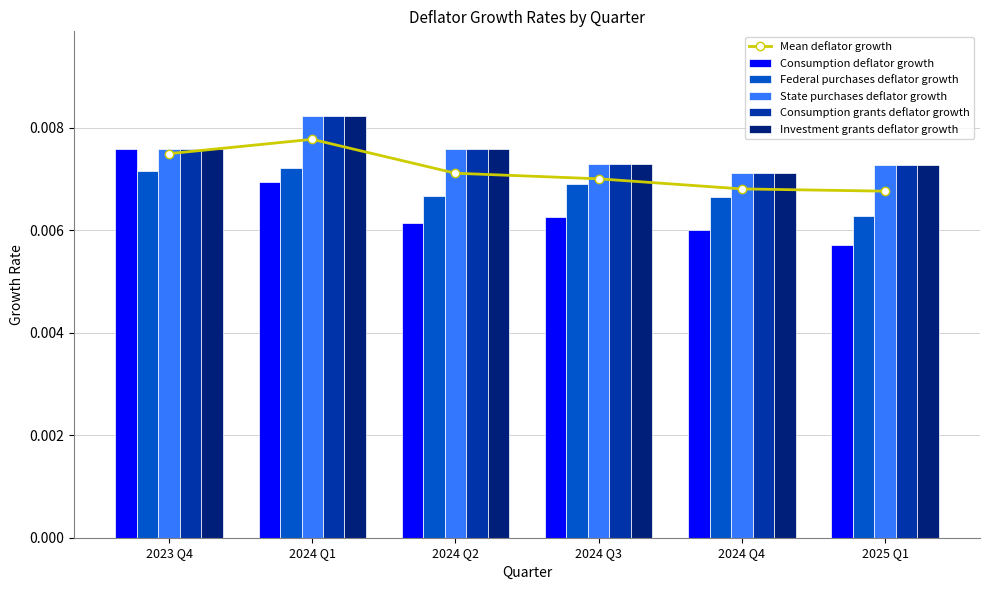

Which category has the highest value in the Mean deflator growth series?

2024 Q1